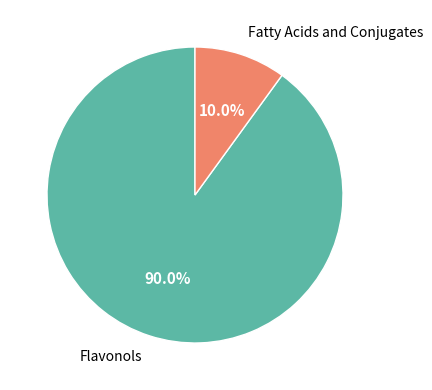

To the nearest percent, what portion does Flavonols represent?

90%